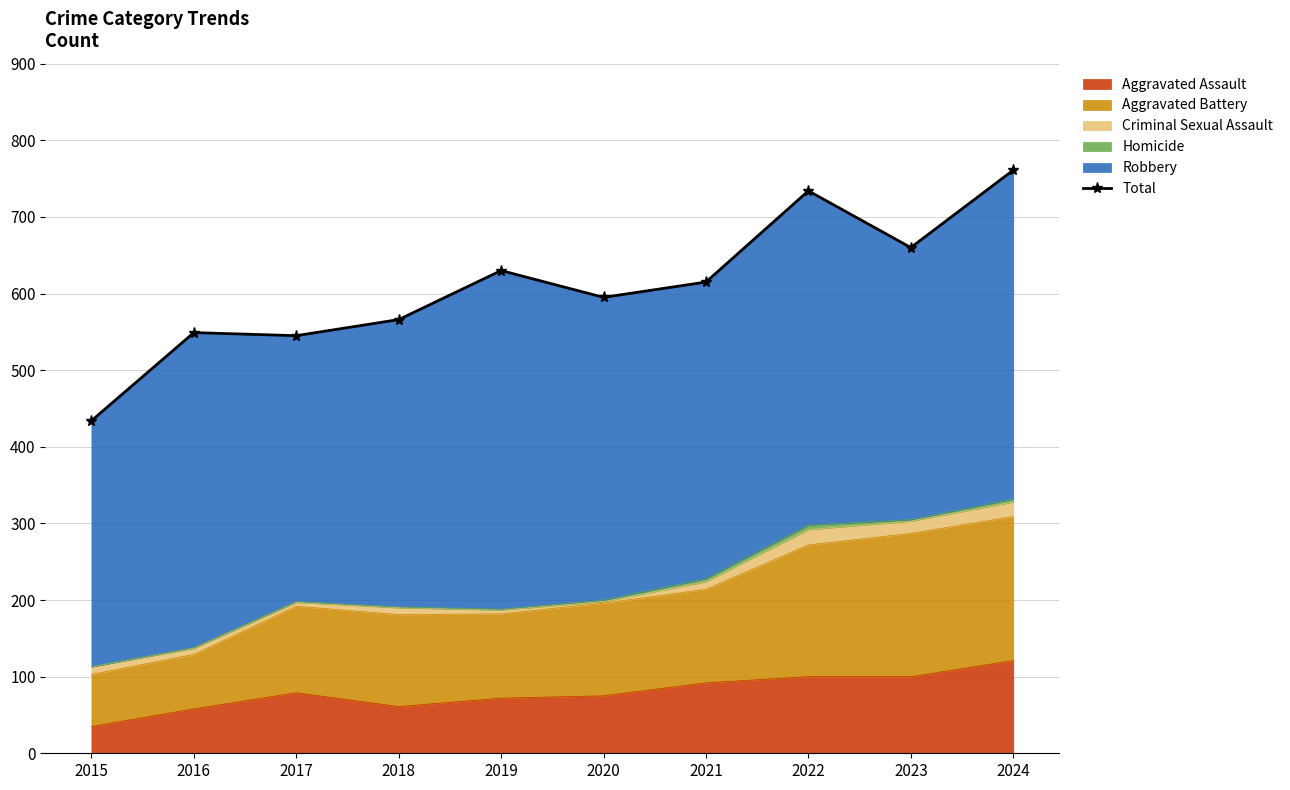

Count the number of categories in the chart.

10